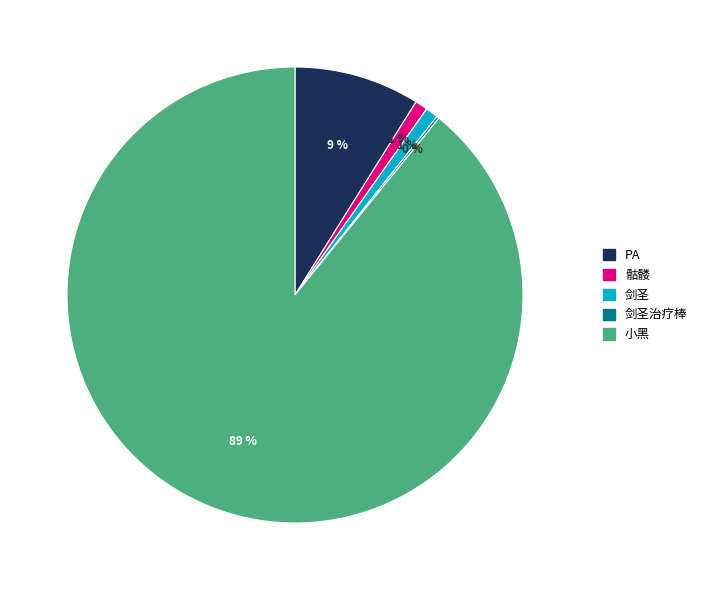

To the nearest percent, what is the difference between the largest and smallest slice percentages?

89%